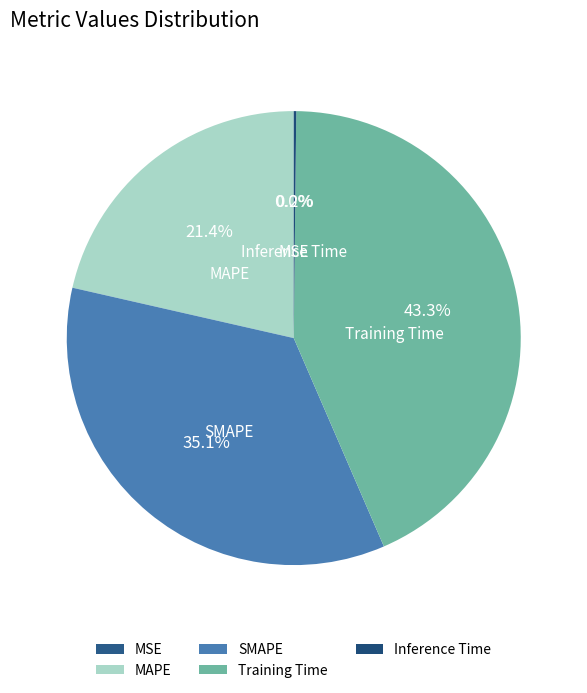

Is there a majority slice in this chart?

No